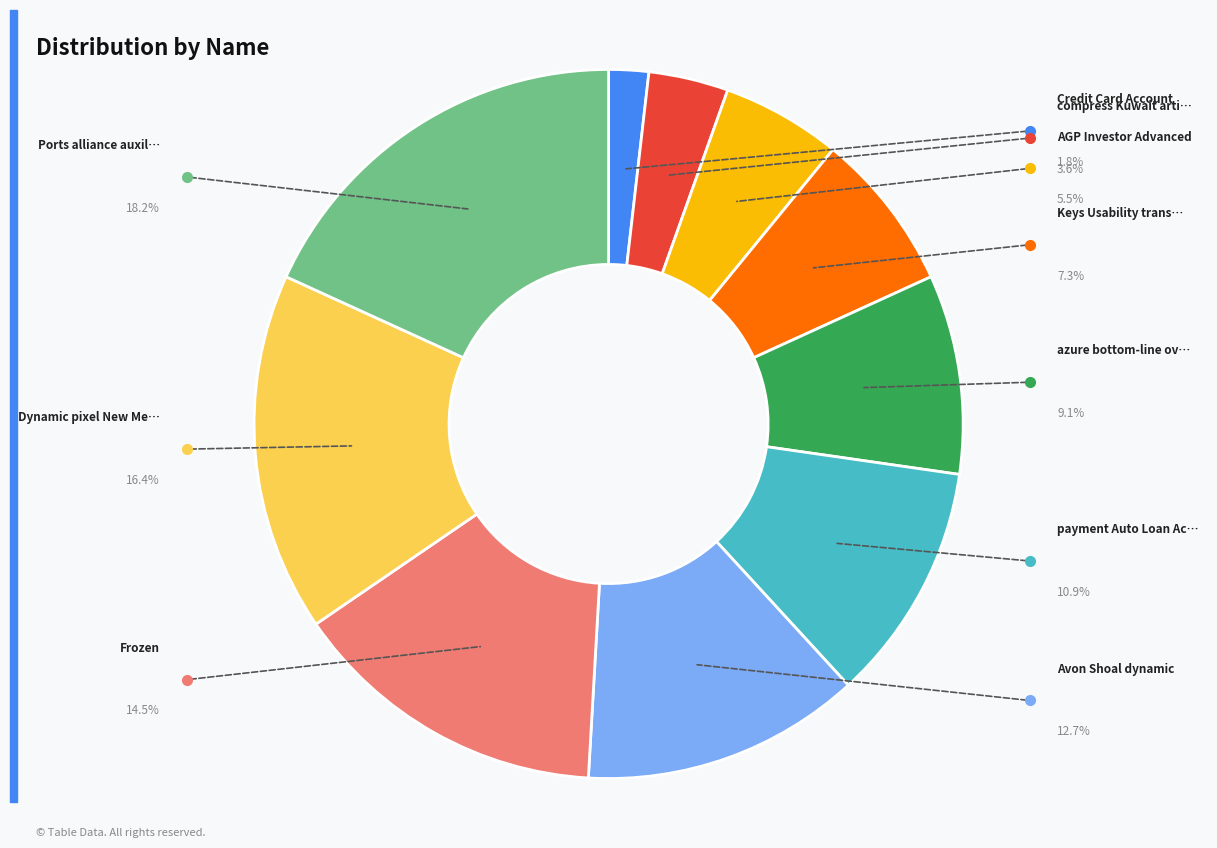

Which slice is the largest?

Ports alliance auxiliary